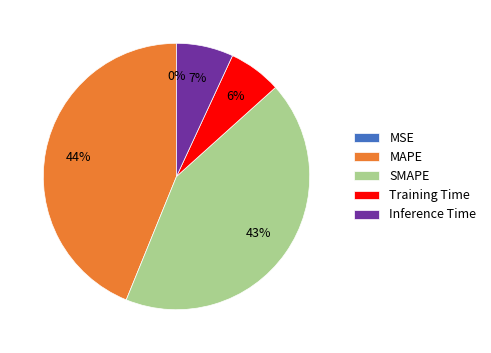

Between MAPE and SMAPE, which is larger?

MAPE